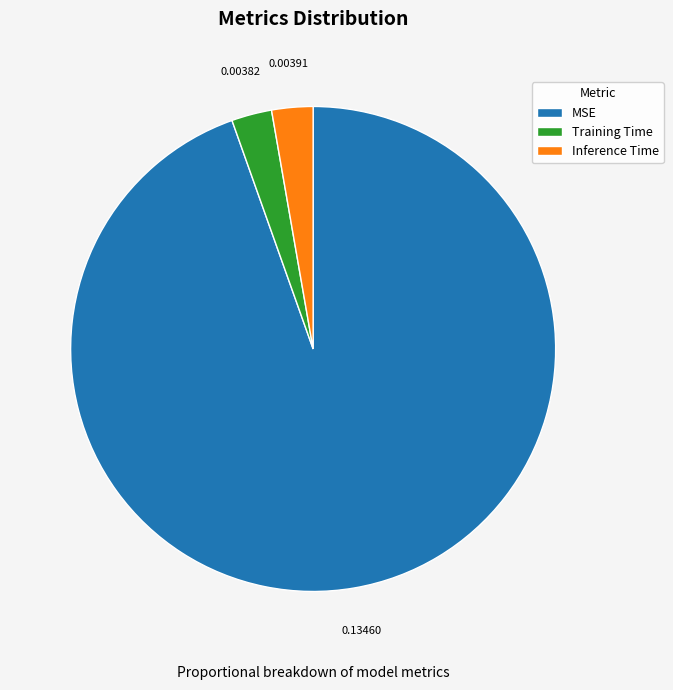

Combined, do MSE and Inference Time account for over 50%?

Yes